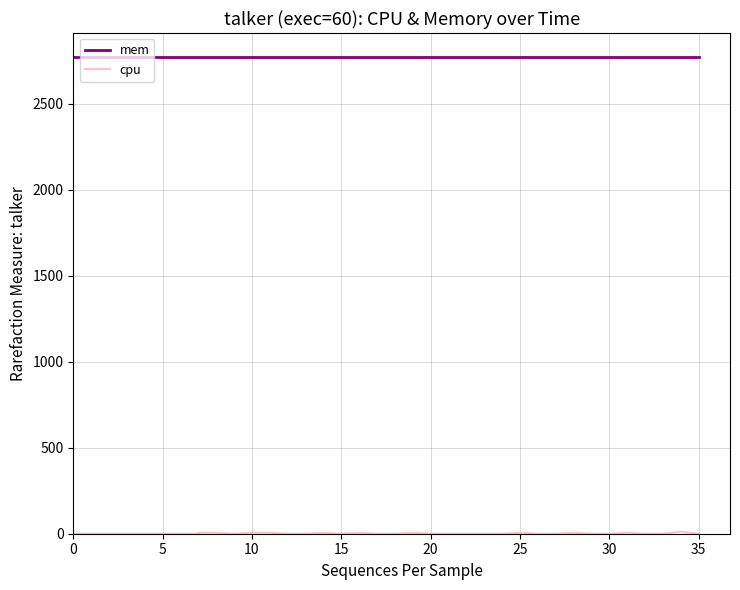

The value of cpu at 20 is 6.5. True or false?

False